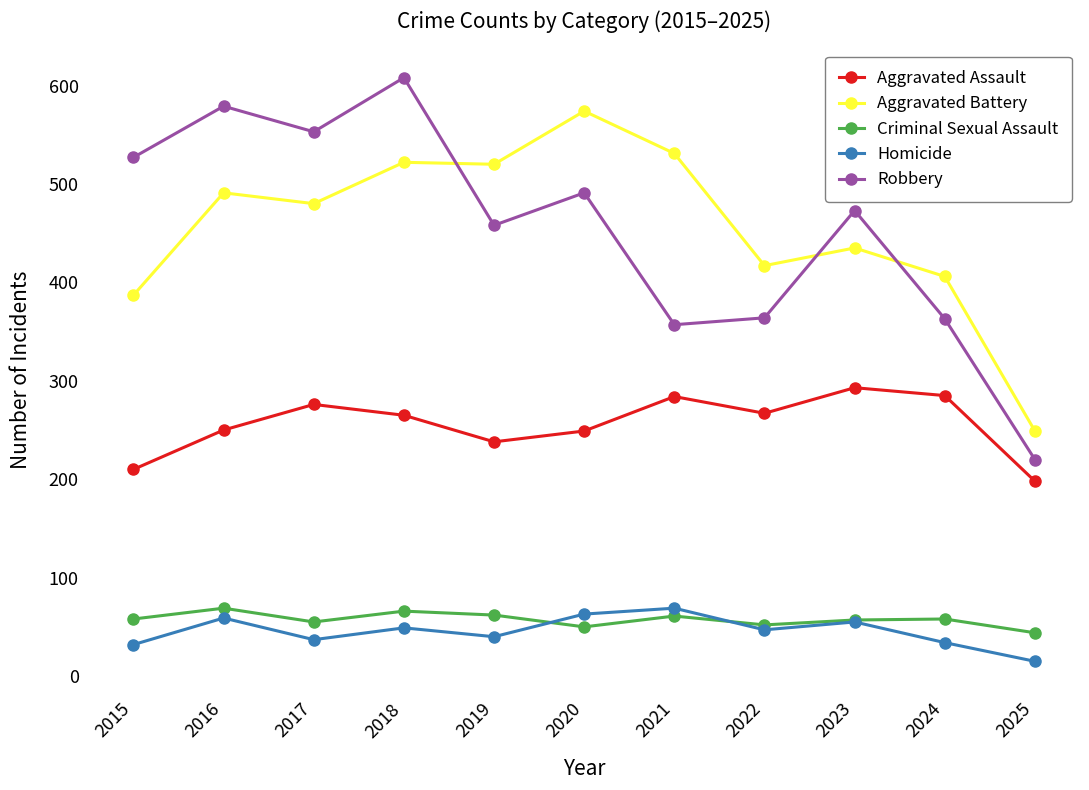

How many distinct data groups are displayed?

5